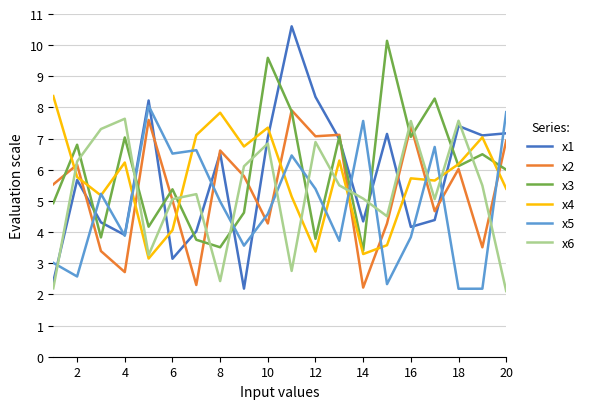

Which series has the widest spread of values?

x1